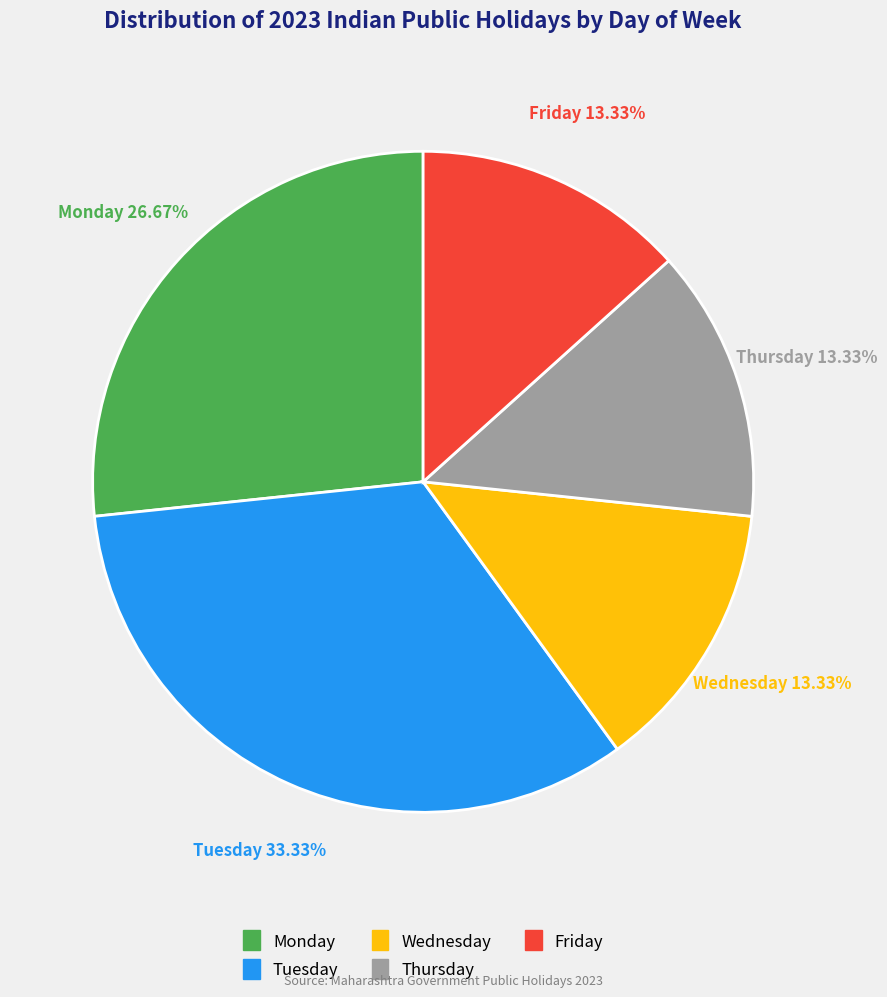

What is the largest slice in the pie chart?

Tuesday